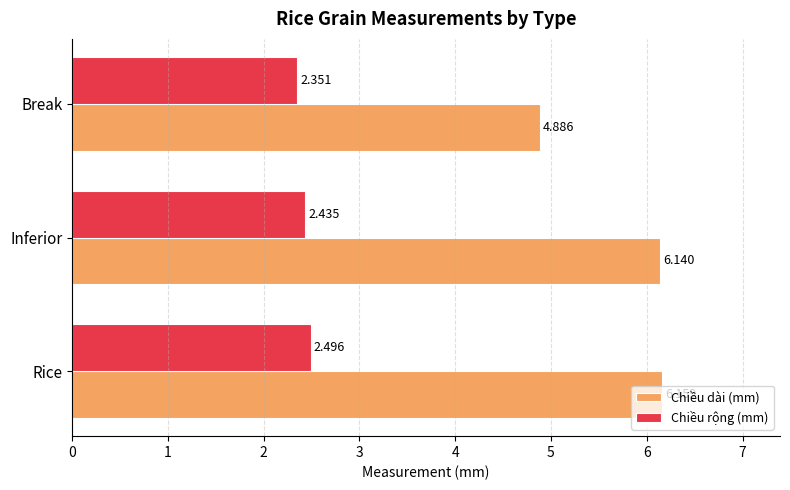

At which label does Chiều dài (mm) reach its minimum?

Break